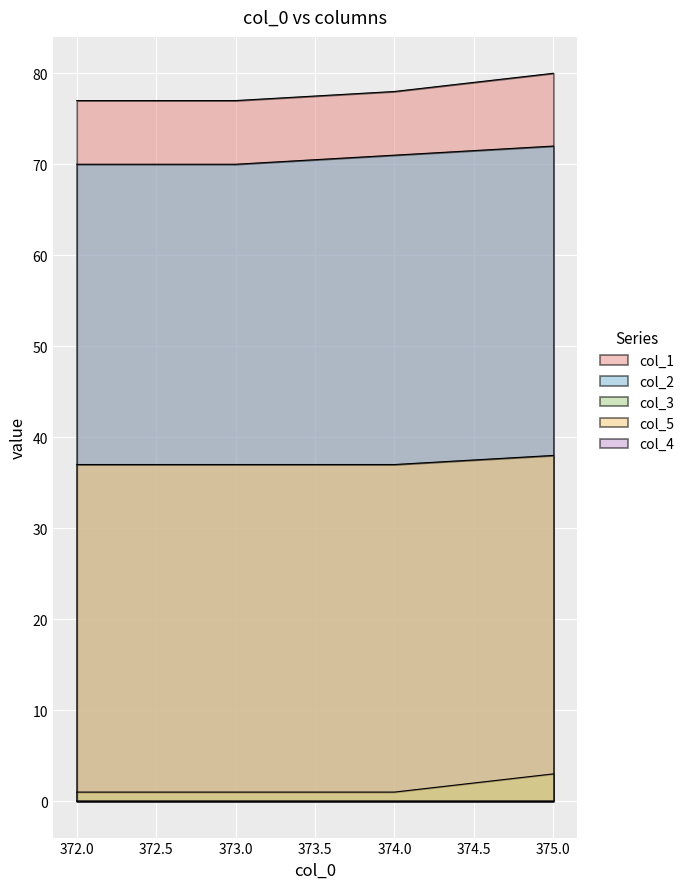

The col_3 series shows 1 at 372.0. True or false?

True